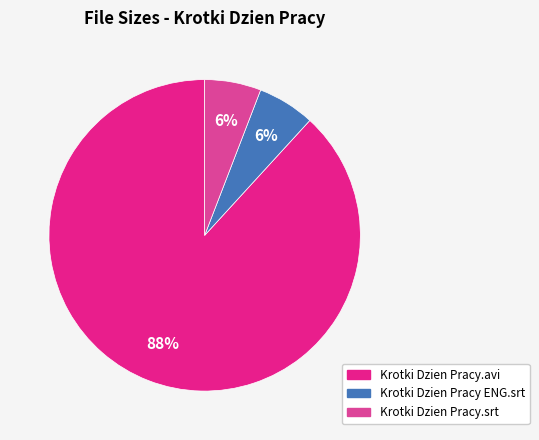

Count the number of slices in the pie.

3